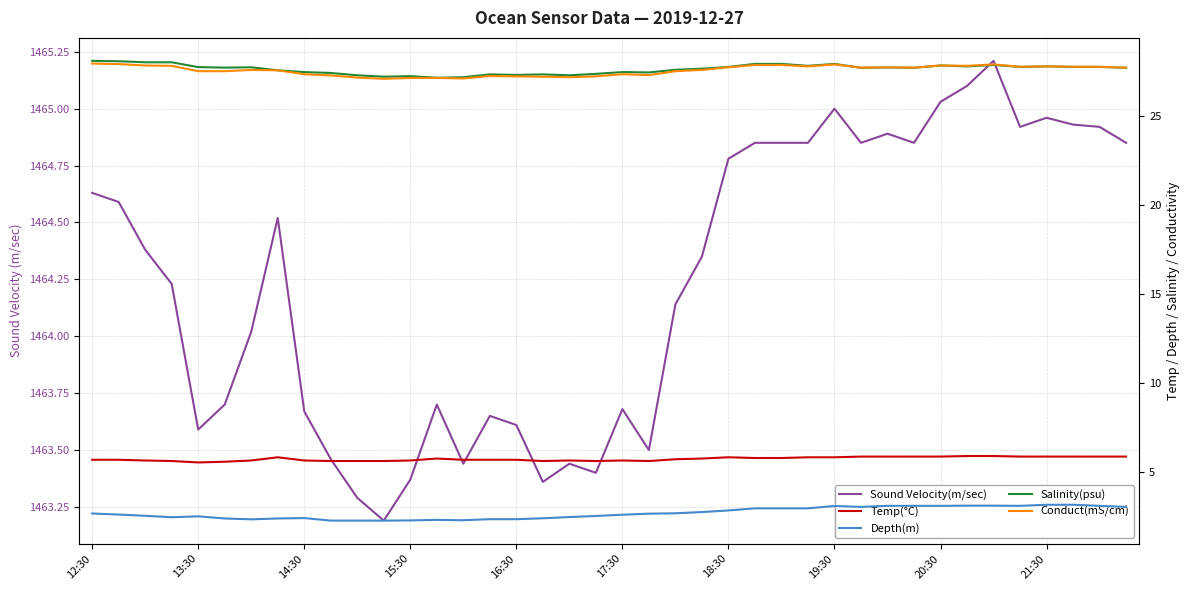

Which series has the largest range (max minus min)?

Sound Velocity(m/sec)